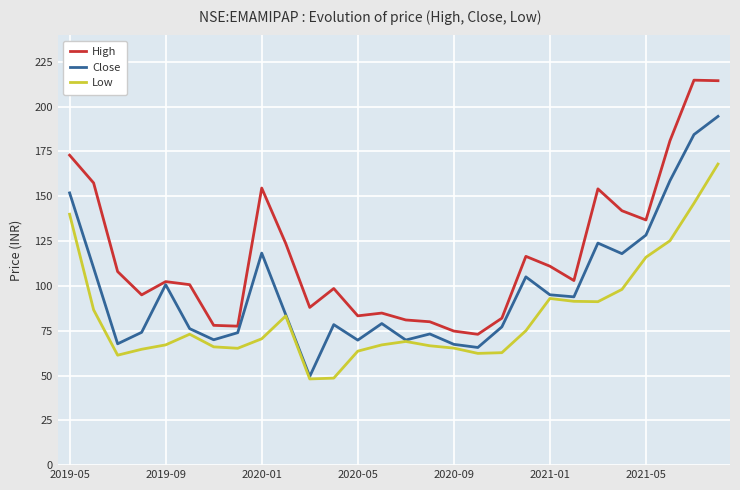

True or false: Close has more than 2 interior local peaks.

True